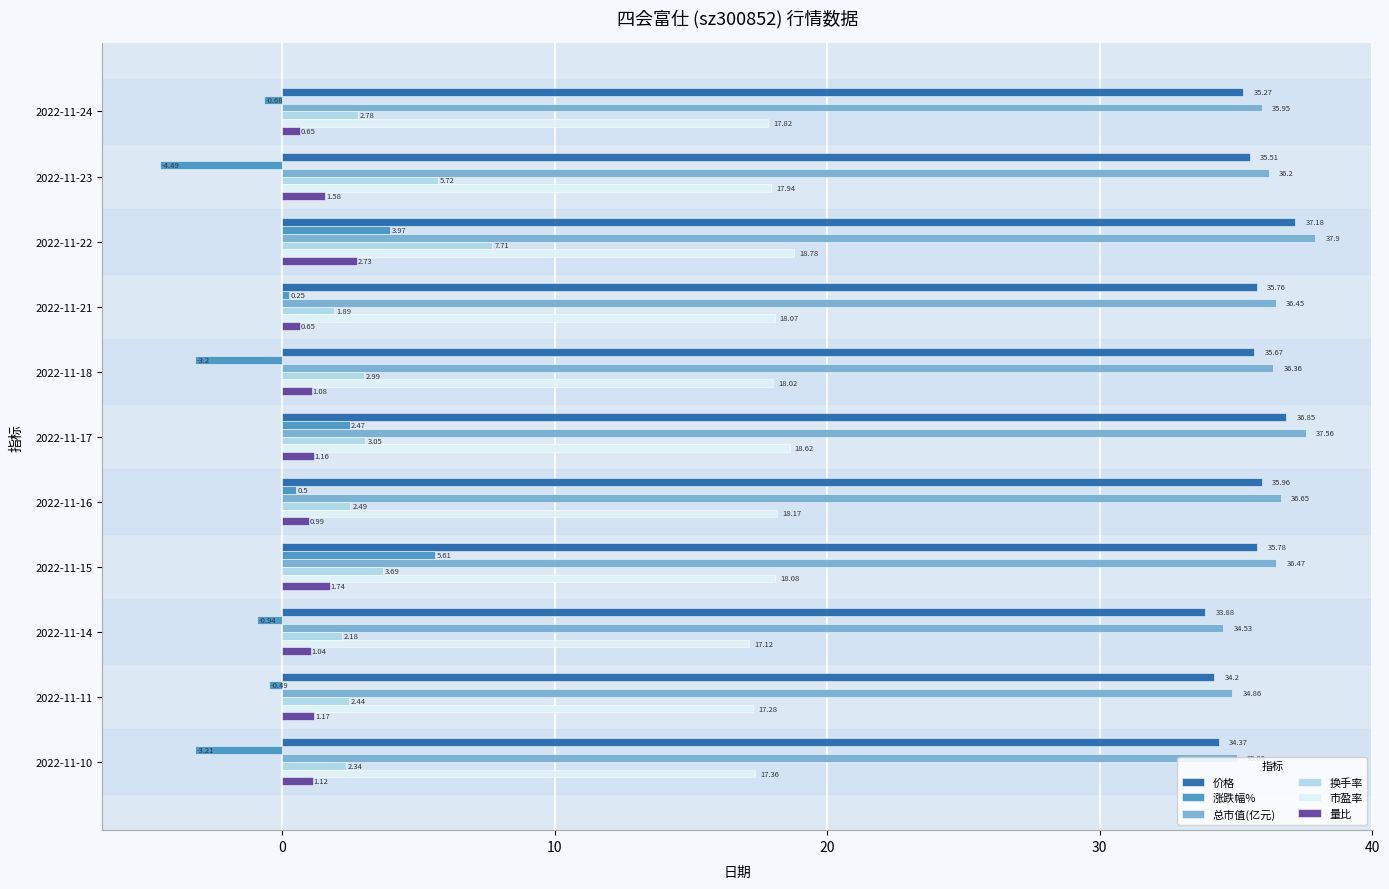

How many data points in 市盈率 are above 18?

6